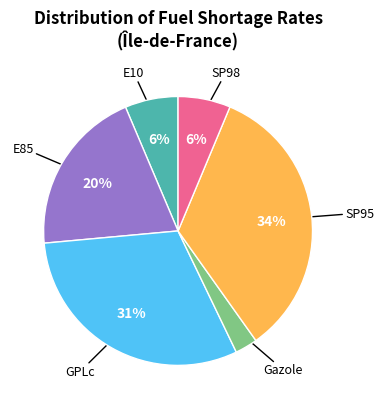

Is the sum of SP98 and GPLc greater than half?

No